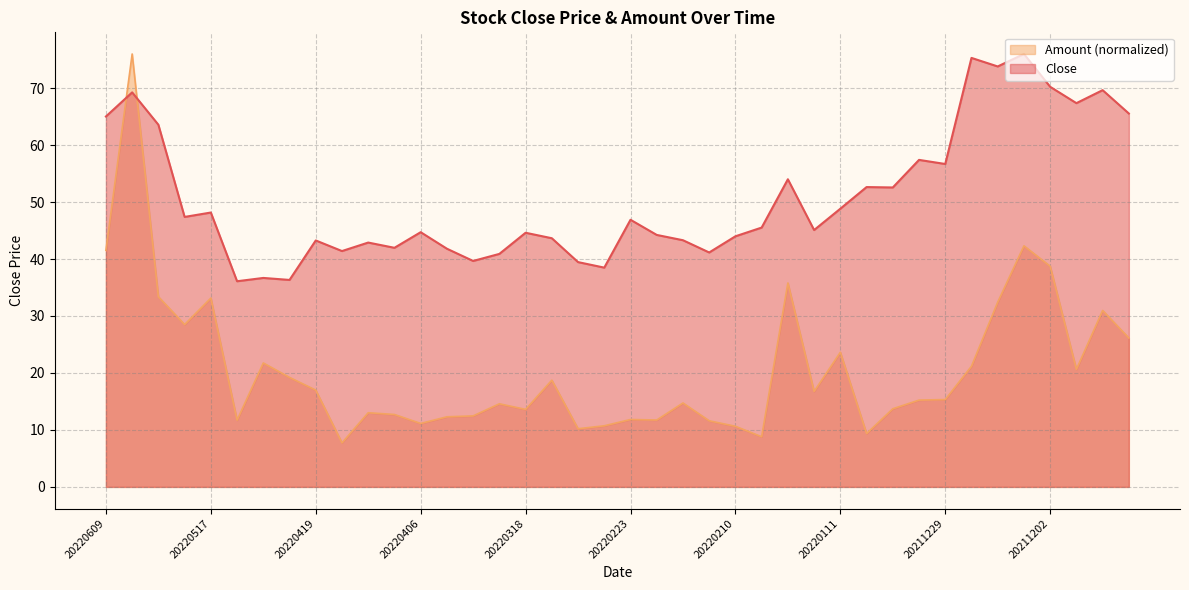

Reading left to right, what are all the values shown in this chart?

Close: 65.0	69.2	63.6	47.4	48.2	36.1	36.7	36.3	43.3	41.4	42.9	42.0	44.7	41.8	39.7	40.9	44.6	43.6	39.5	38.5	46.9	44.2	43.3	41.1	44.0	45.5	54.0	45.1	48.8	52.6	52.6	57.4	56.7	75.3	73.8	76.0	70.2	67.4	69.6	65.5
Amount: 41.5	76.0	33.4	28.5	33.1	11.7	21.8	19.2	17.0	7.7	13.0	12.7	11.1	12.3	12.5	14.6	13.6	18.7	10.2	10.7	11.8	11.7	14.7	11.6	10.6	8.8	35.8	16.8	23.6	9.4	13.7	15.2	15.3	21.2	32.4	42.3	38.7	20.6	31.0	26.1